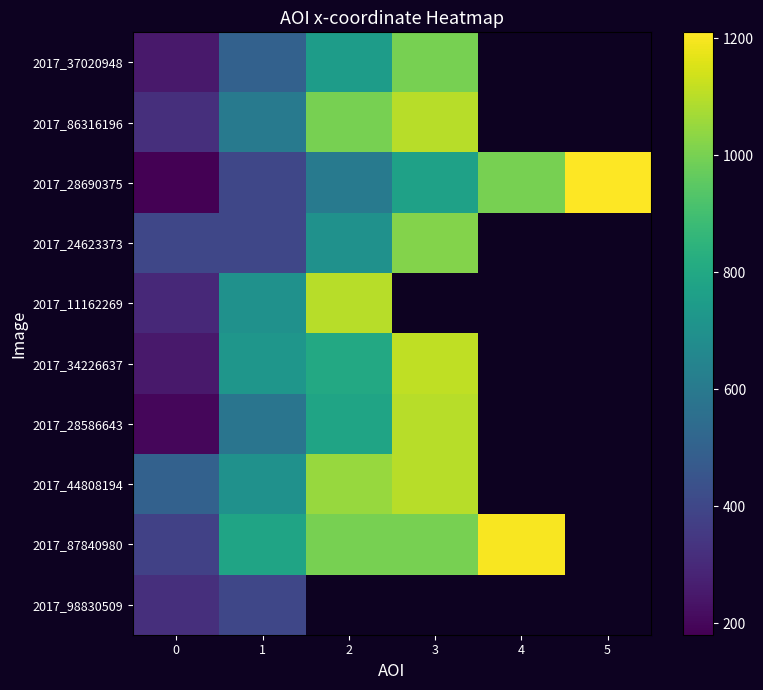

At which category is the sum across all series the highest?

3